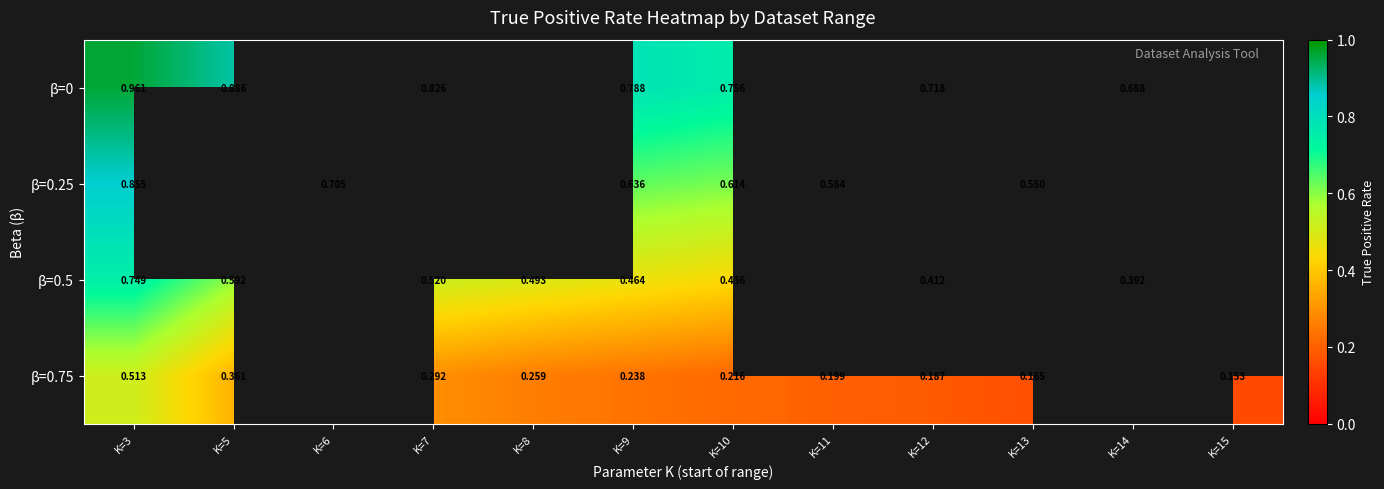

Is the value of β=0.25 at K=9 greater than the value of β=0 at K=9?

No